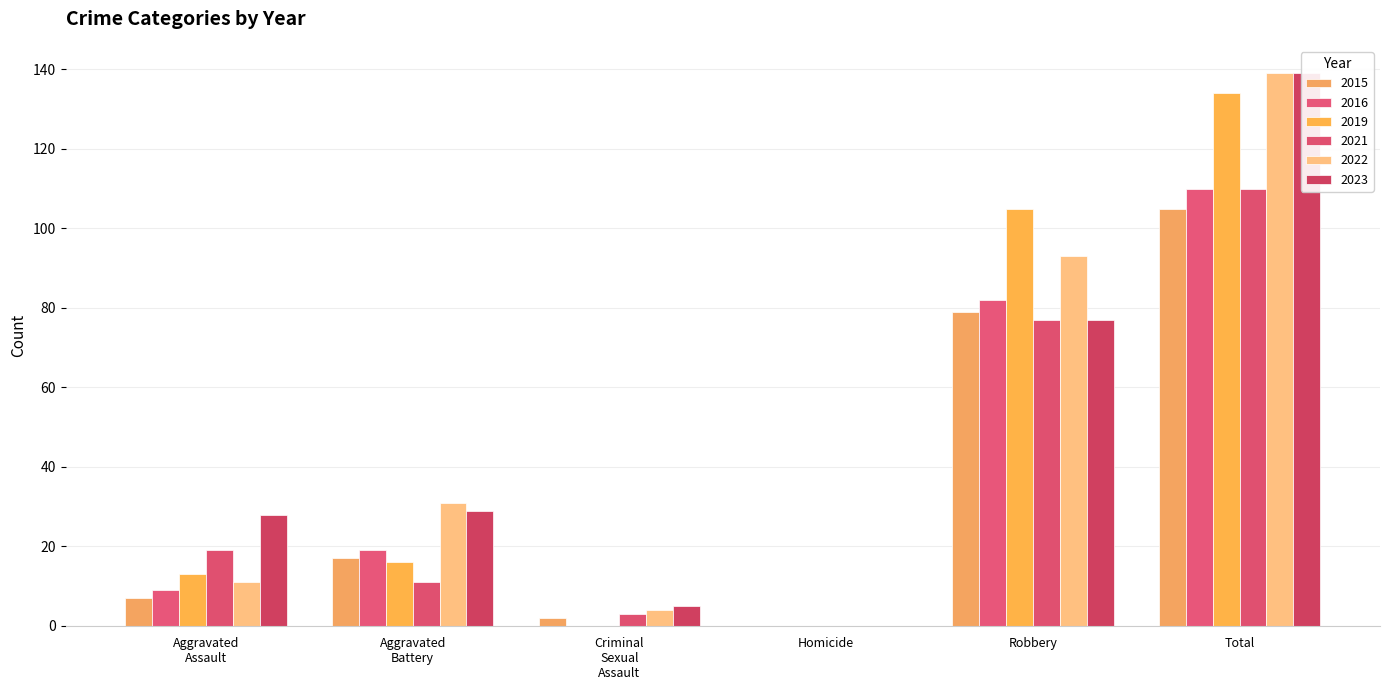

What are all the series names shown in the legend?

2015, 2016, 2019, 2021, 2022, 2023